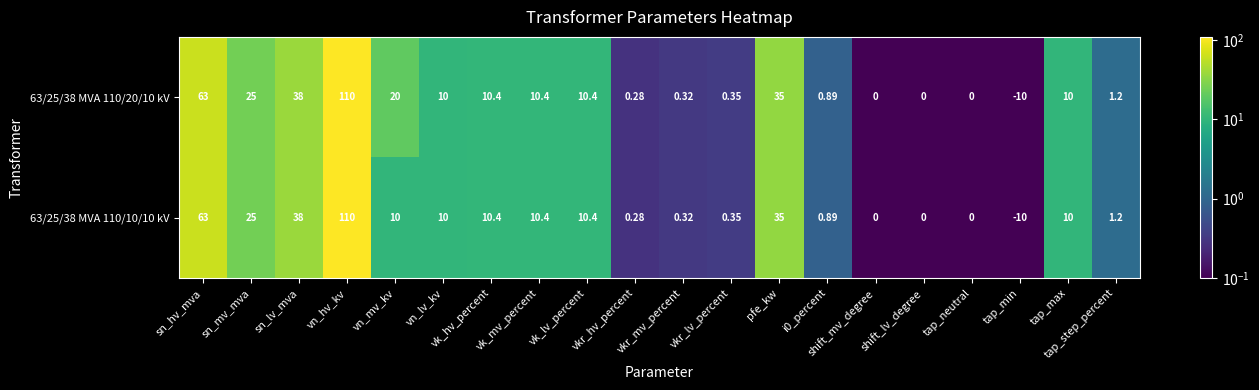

What is the maximum value shown in the chart?

110.0